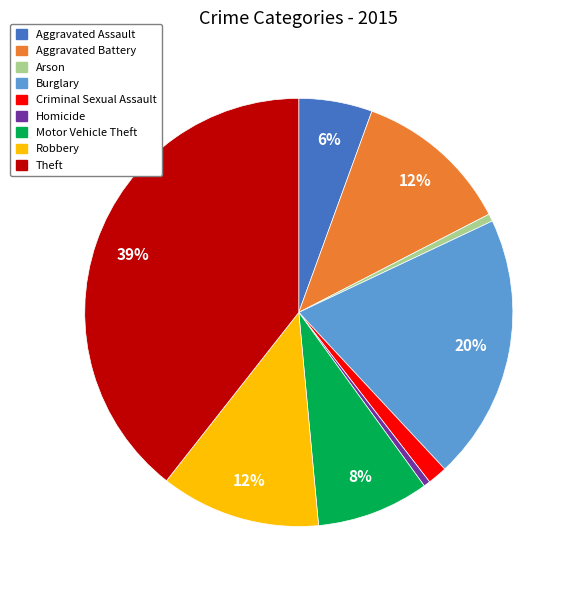

To the nearest percent, what is the difference between the largest and smallest slice percentages?

39%